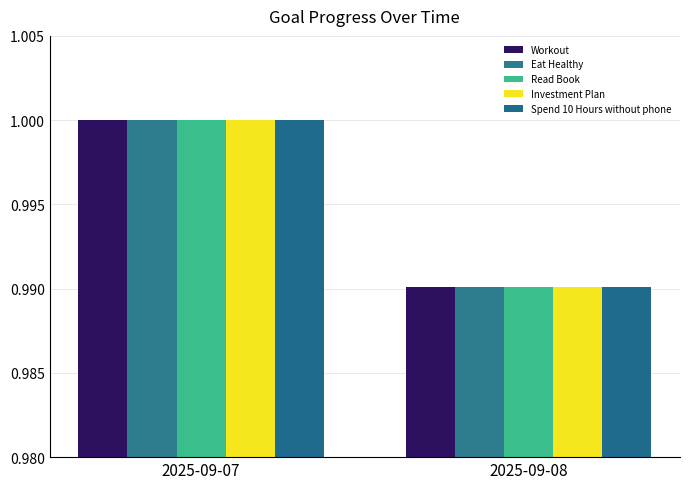

True or false: Spend 10 Hours without phone has a value of 0.6 at 2025-09-08.

False